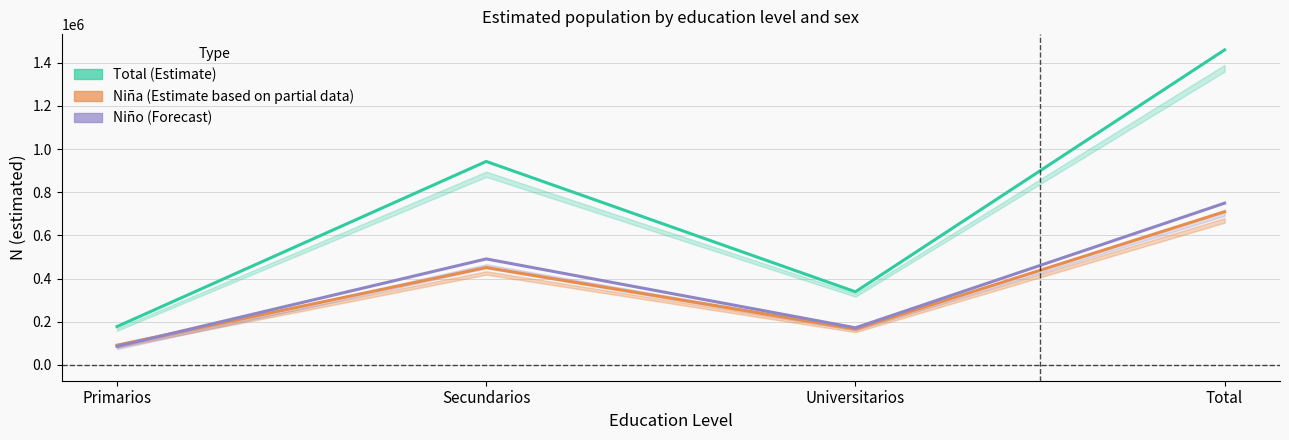

Rank the categories by Niño (Forecast) value from lowest to highest.

Primarios, Universitarios, Secundarios, Total